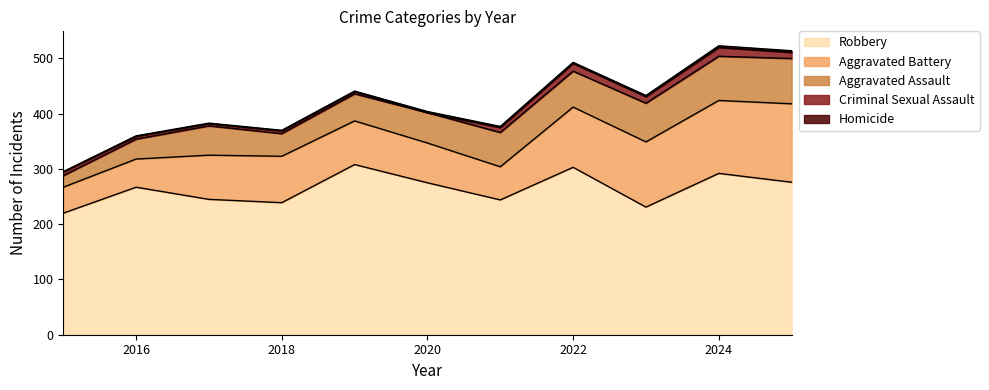

List the labels in order of Aggravated Assault value, smallest first.

2015, 2016, 2018, 2019, 2017, 2020, 2021, 2022, 2023, 2024, 2025